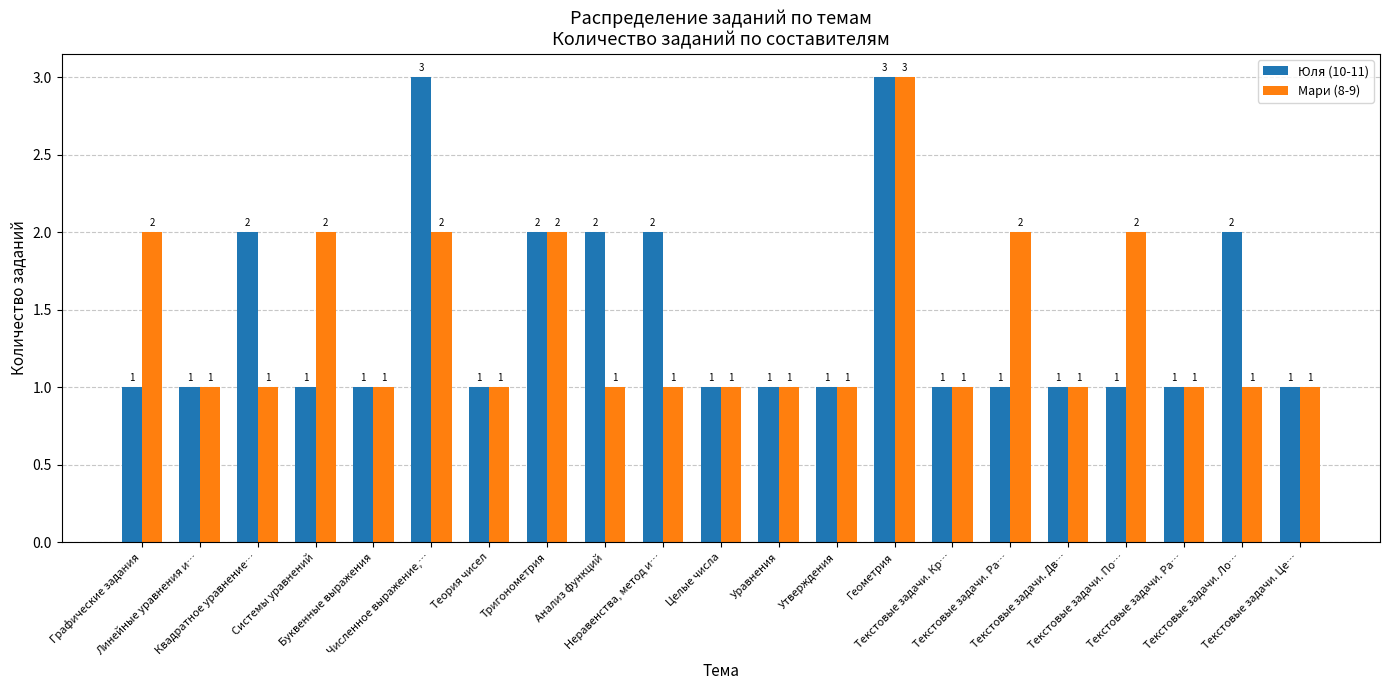

What is the total value across all series at Системы уравнений?

3